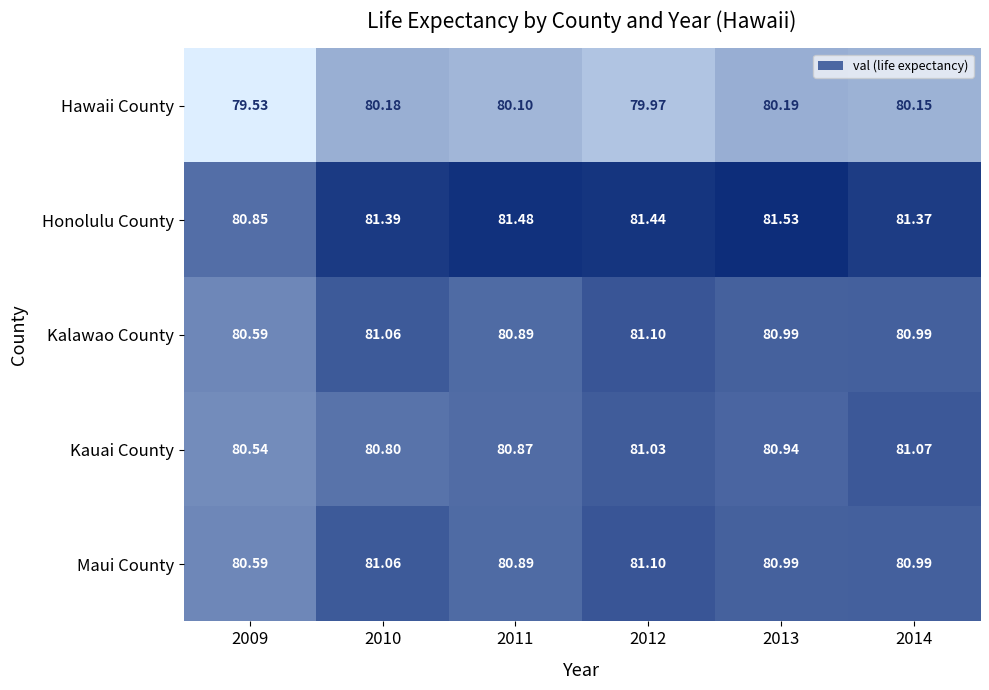

Between 2009 and 2010, which series saw the biggest shift?

Hawaii County